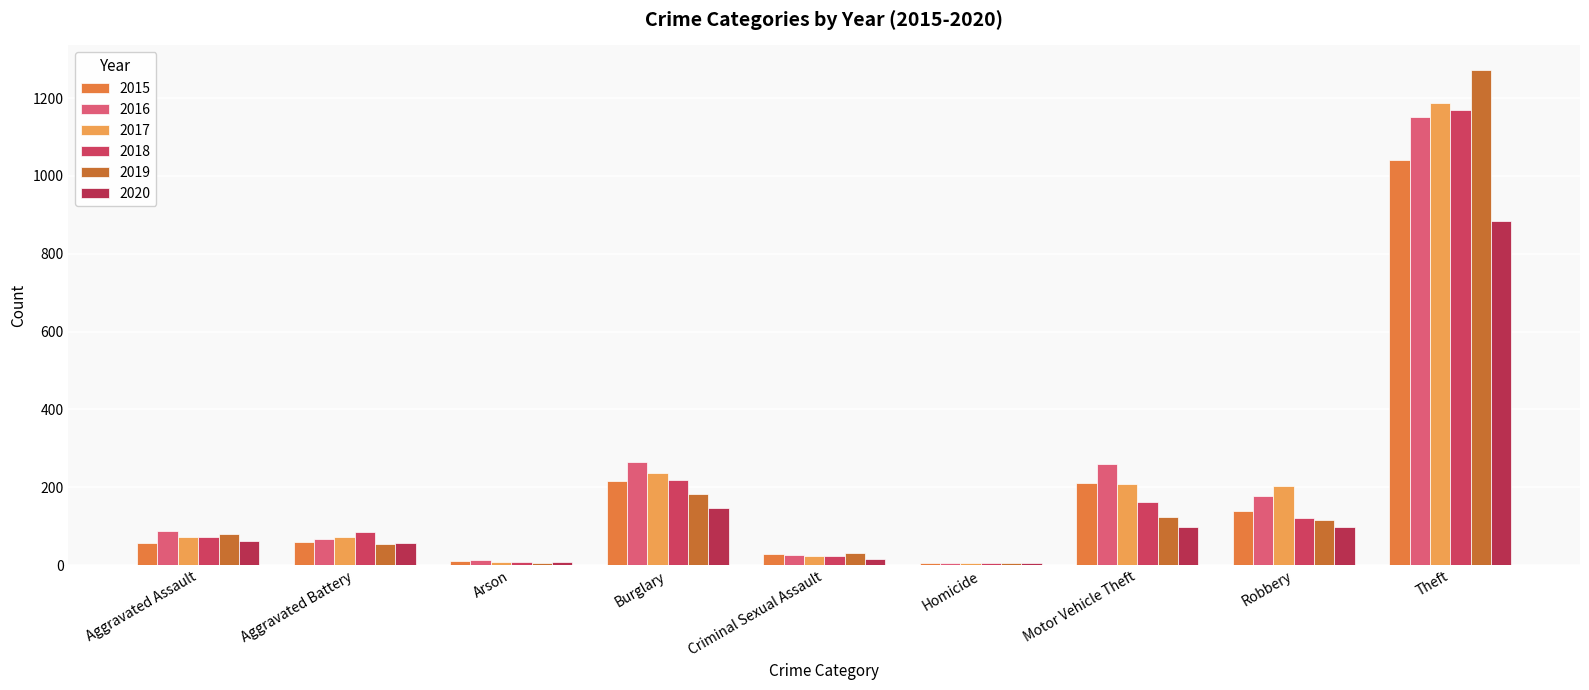

What is the difference between the maximum and minimum values in the 2018 series?

1166